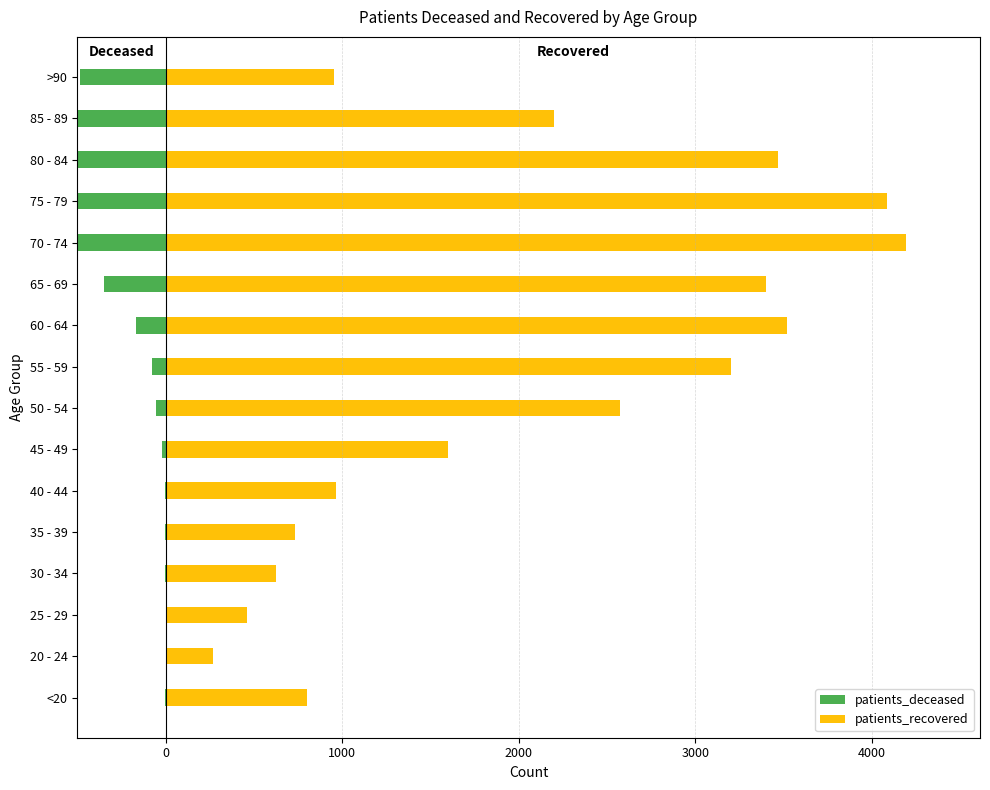

Reading left to right, transcribe all the data shown in this chart.

patients_deceased: -4	0	-2	-4	-8	-8	-20	-55	-81	-167	-349	-732	-1221	-1509	-1194	-487
patients_recovered: 797	268	462	624	730	963	1598	2575	3201	3519	3401	4194	4084	3467	2197	950